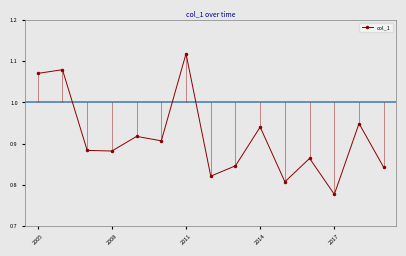

Does the chart have visible grid lines?

No